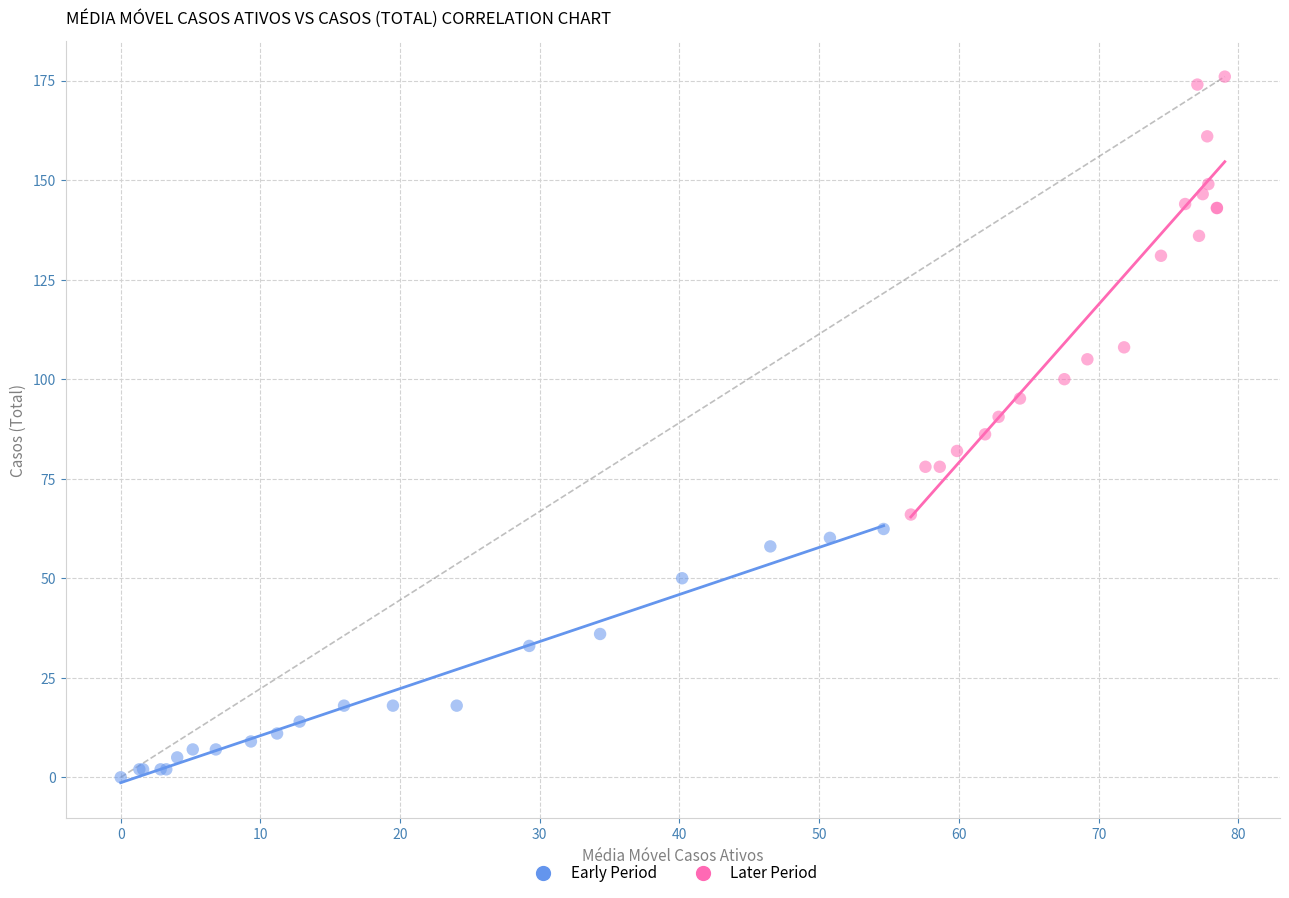

Which series has the widest spread of Y values?

Later Period